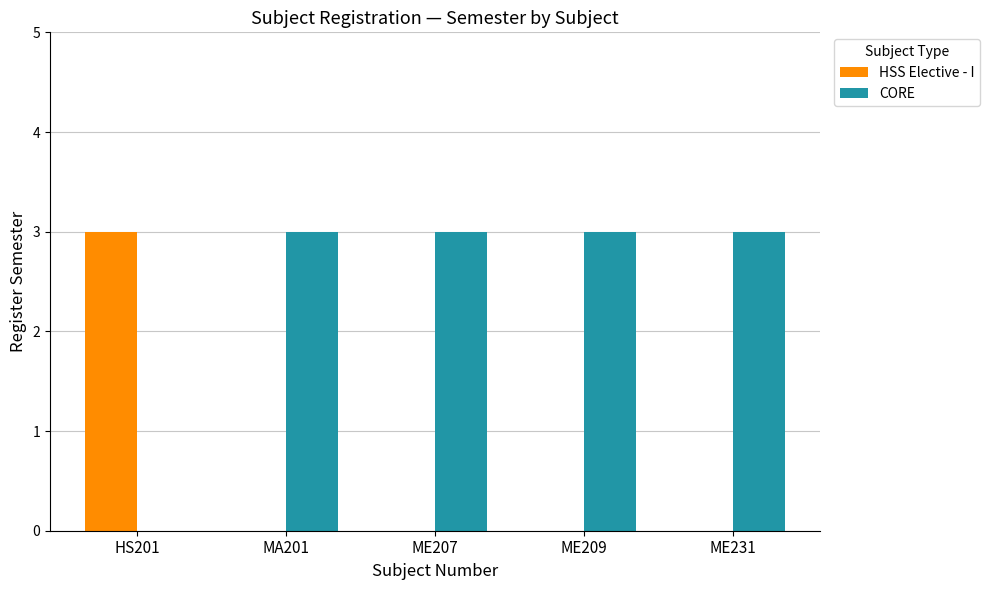

What is the greatest value displayed?

3